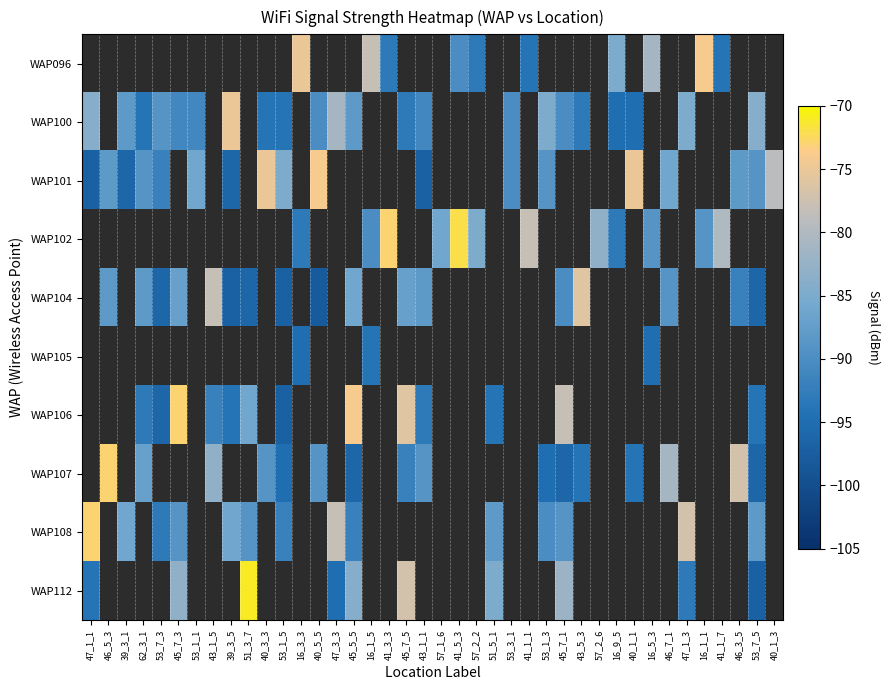

Which series has the largest range (max minus min)?

WAP112